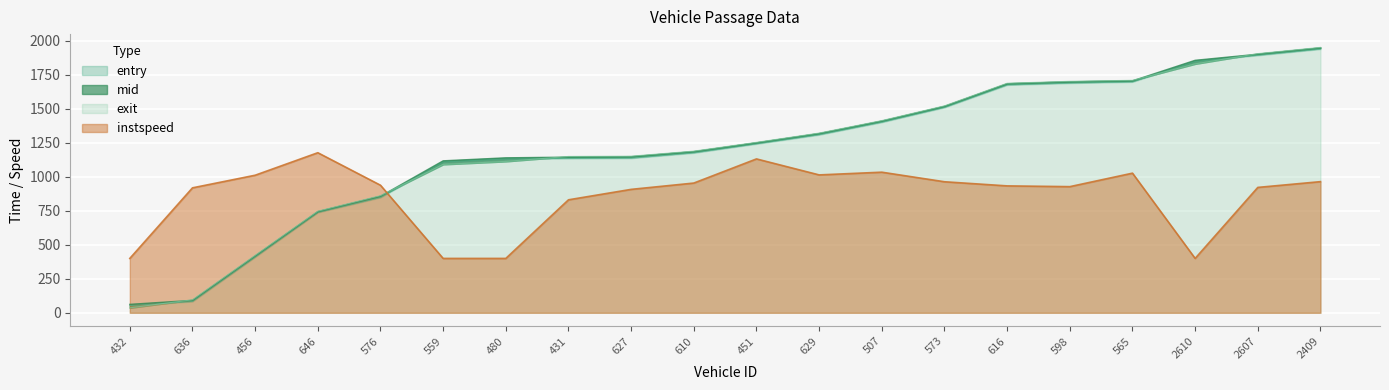

Which category has the lowest value across all series?

432